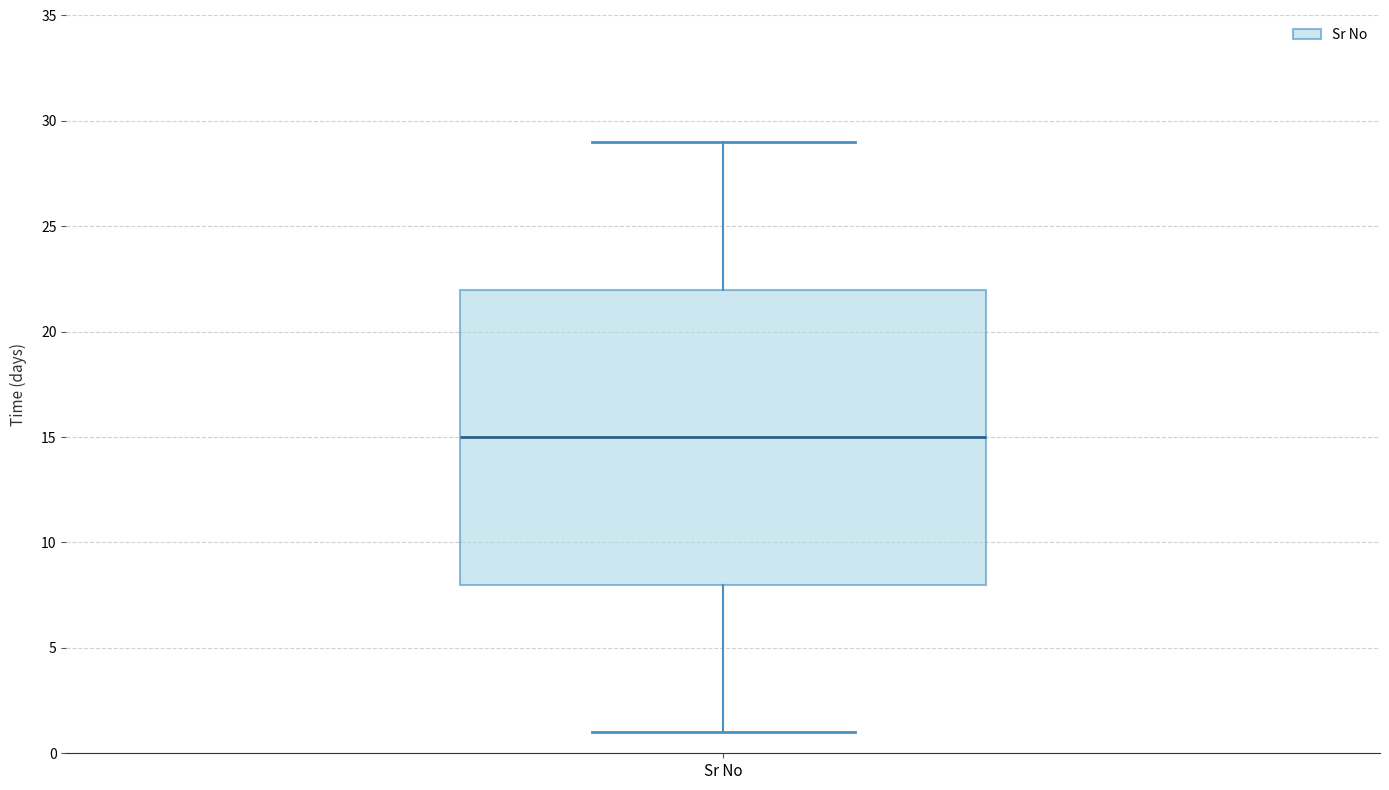

Read this box plot against the y-axis: the position of the median line, the range covered by the box, and the ends of both whiskers. The values are not printed on the chart, so give them approximately, as read against the axis.

median 15, box 8 to 22, whiskers 1 to 29